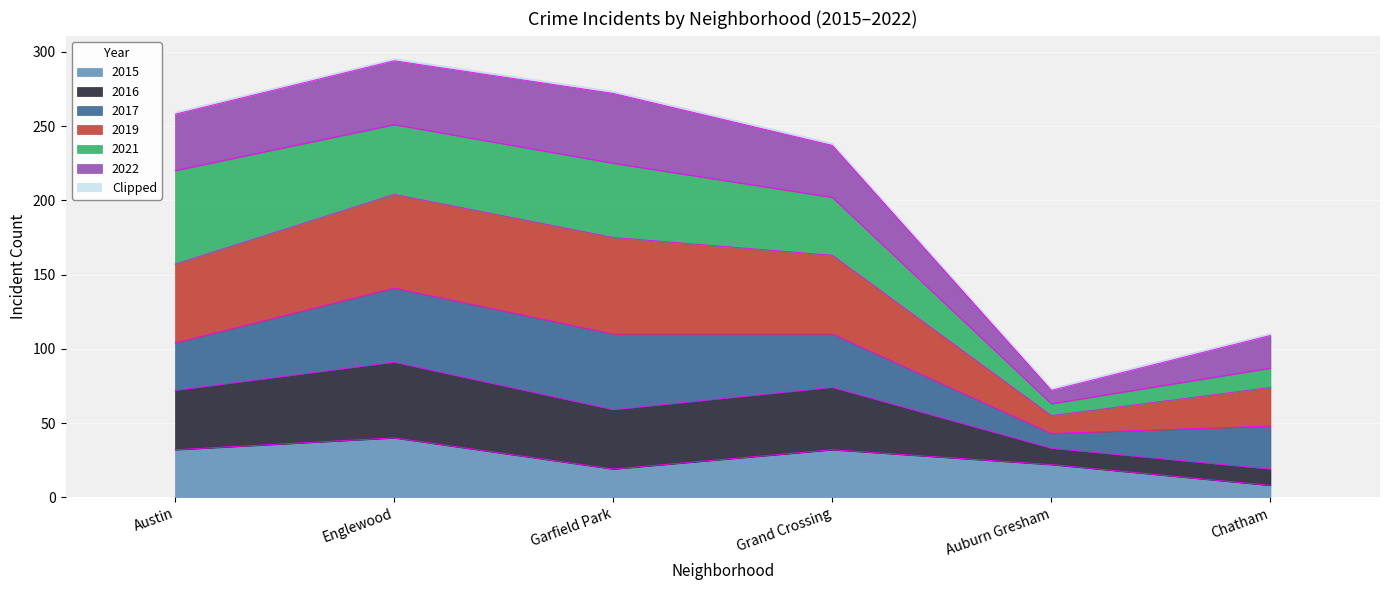

Which category has the lowest value in the 2015 series?

Chatham